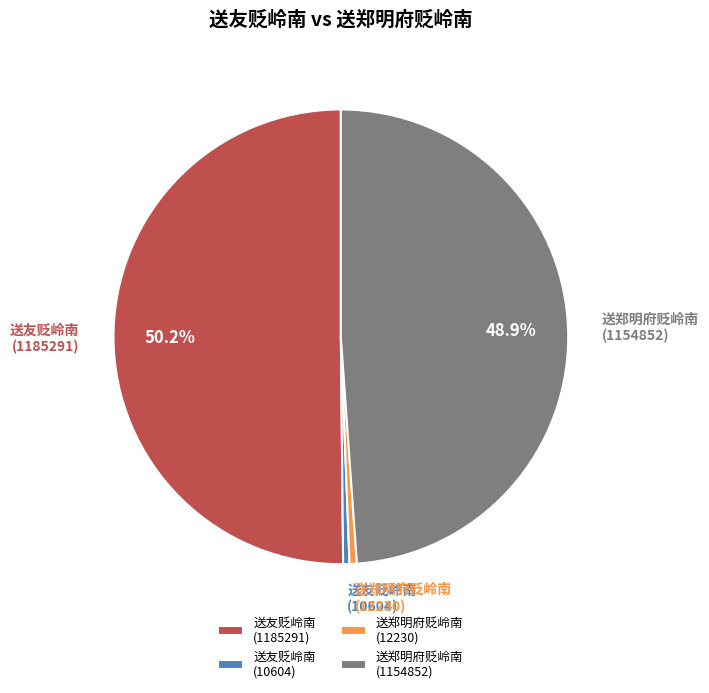

How much of the chart is everything except 送郑明府贬岭南 (1154852)?

51.1%